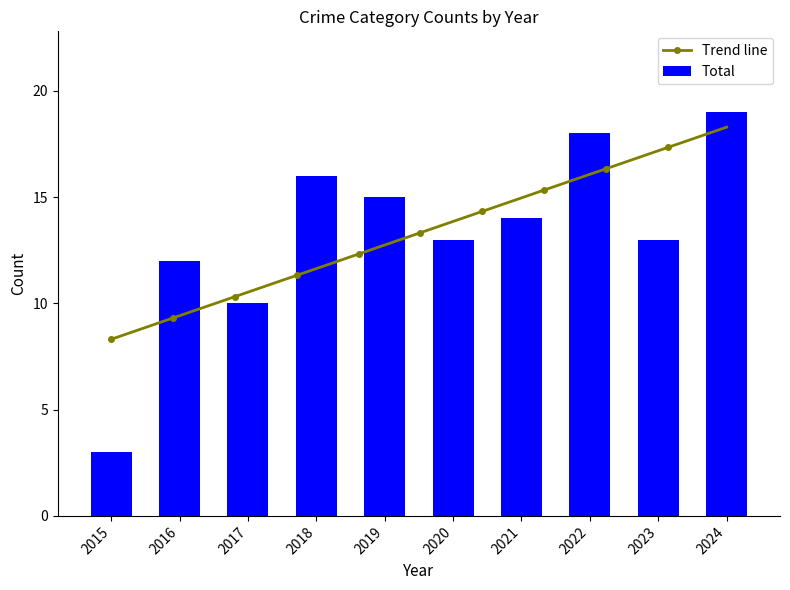

Which series has the widest spread of values?

Total